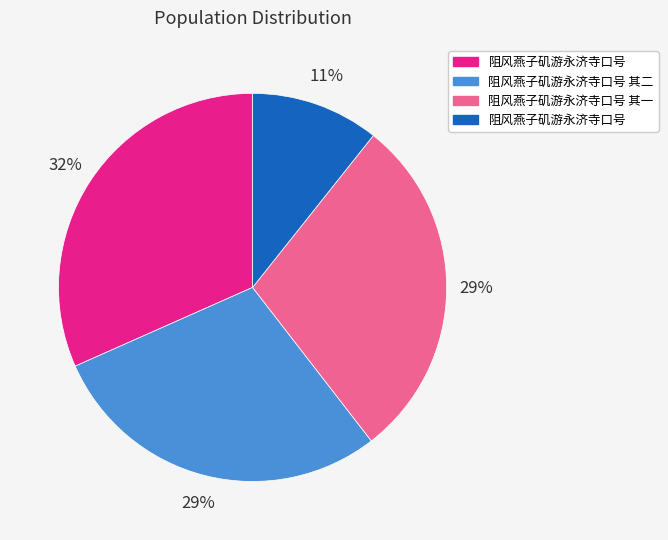

Is there any slice that represents more than half of the pie?

No